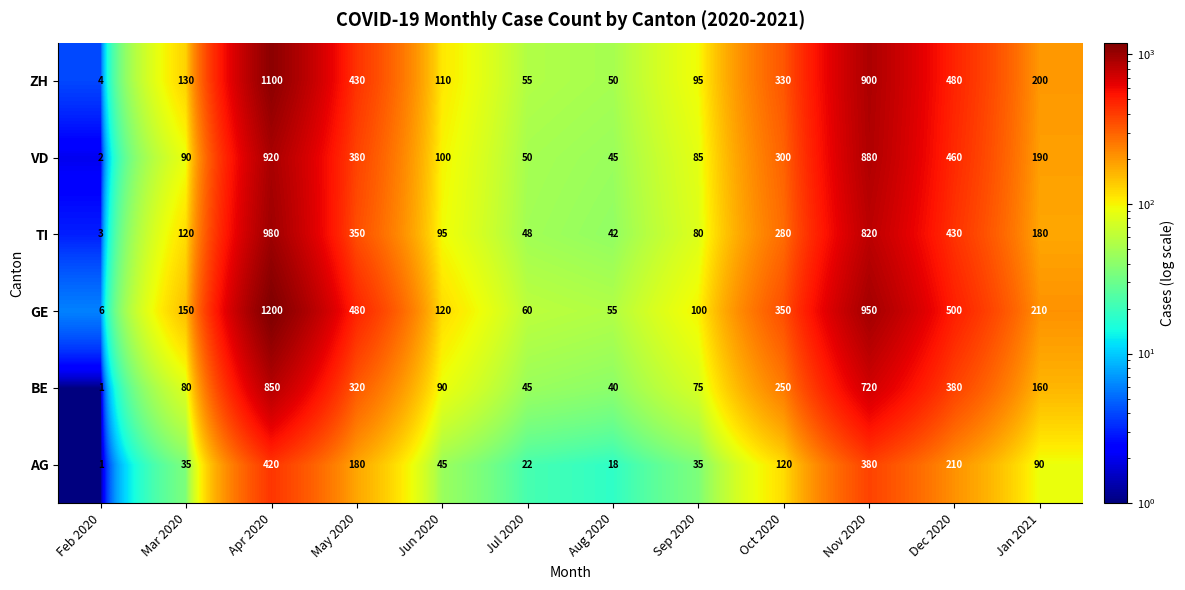

At which category is the sum across all series the highest?

Apr 2020